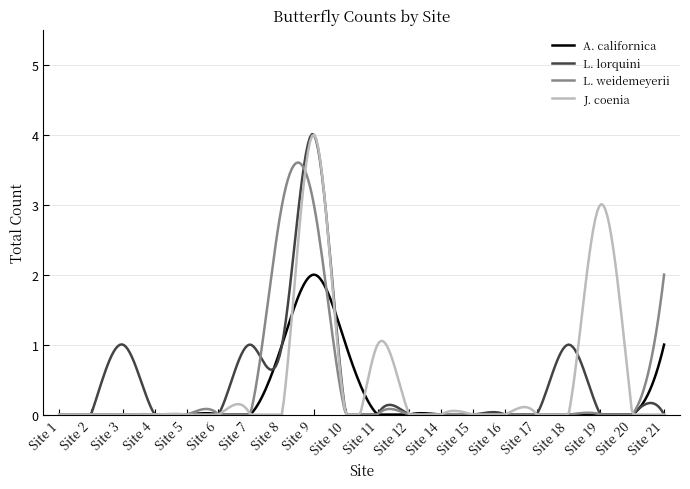

How many lines are shown in the chart?

4